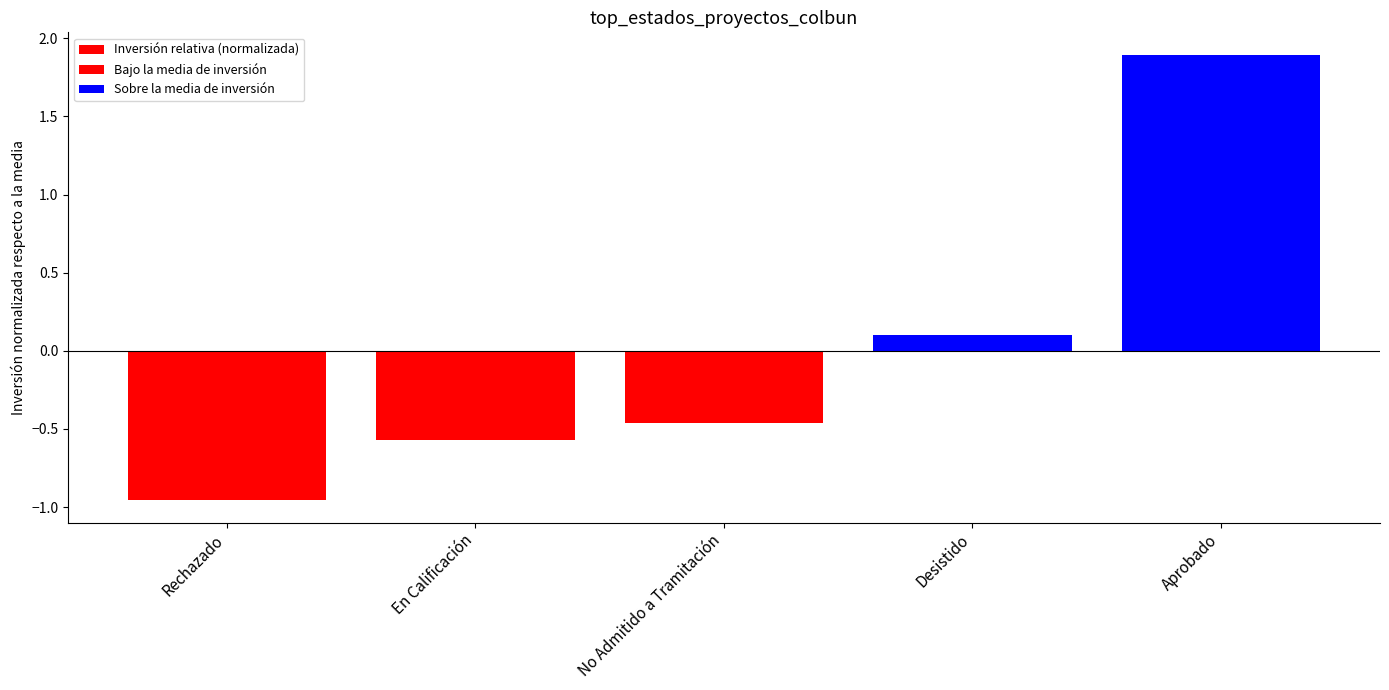

Where does the data first go above 0?

Desistido